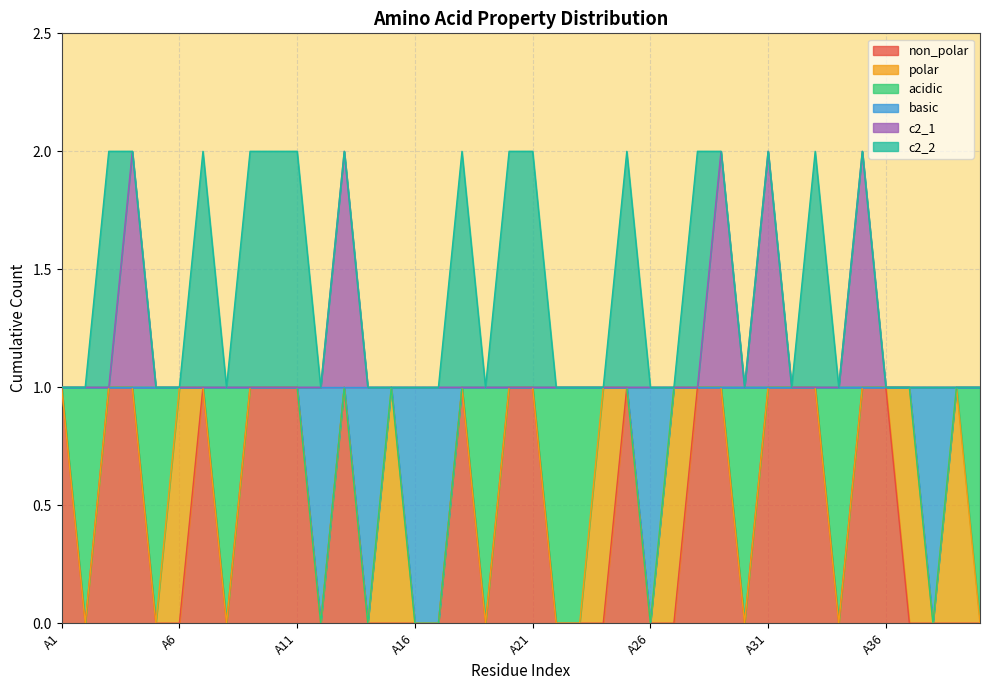

What are all the series names shown in the legend?

non_polar, polar, acidic, basic, c2_1, c2_2